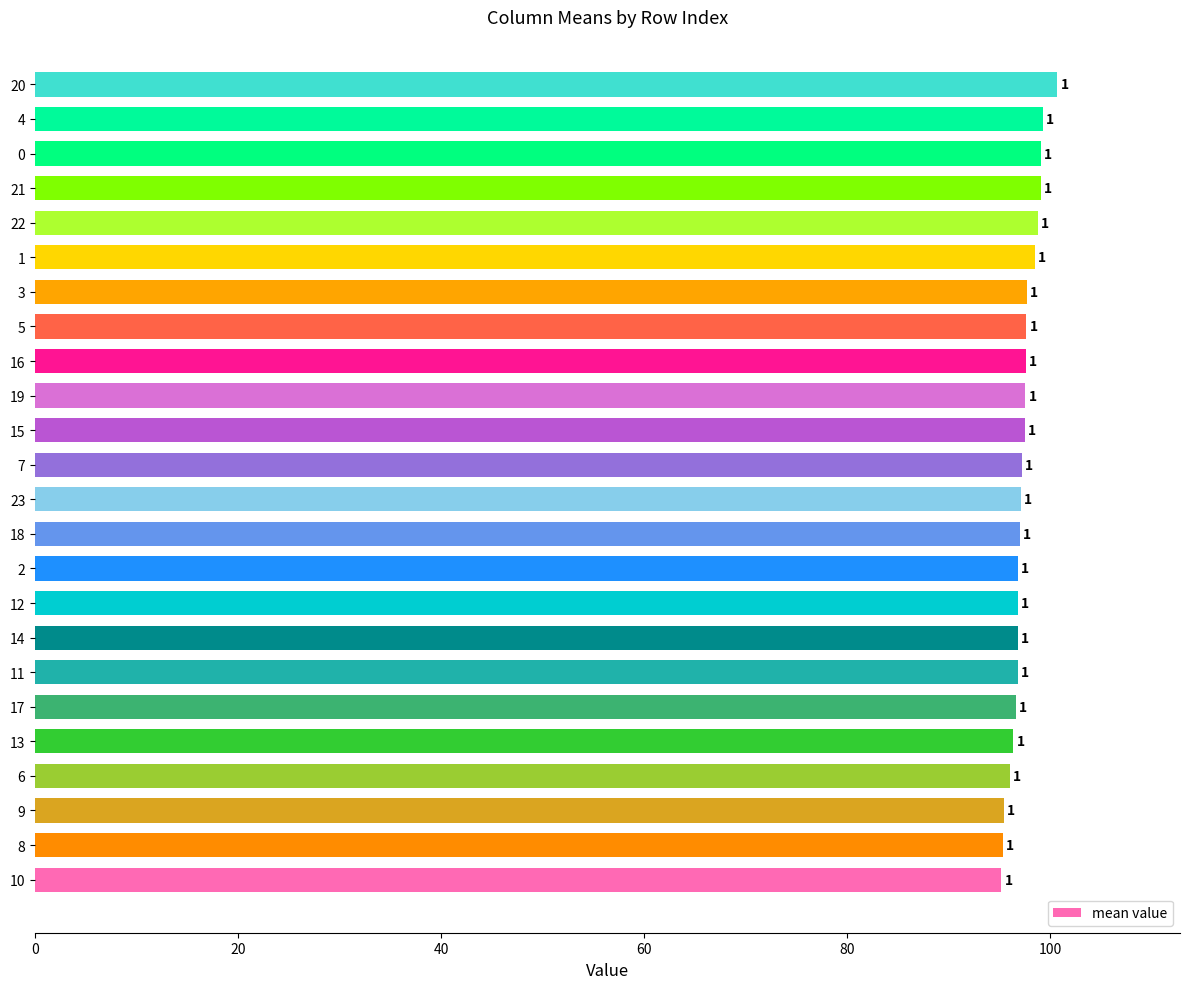

Does the chart contain any negative values?

No